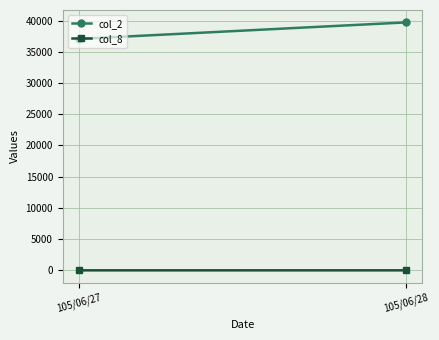

True or false: col_2 has a value of 21877 at 105/06/27.

False